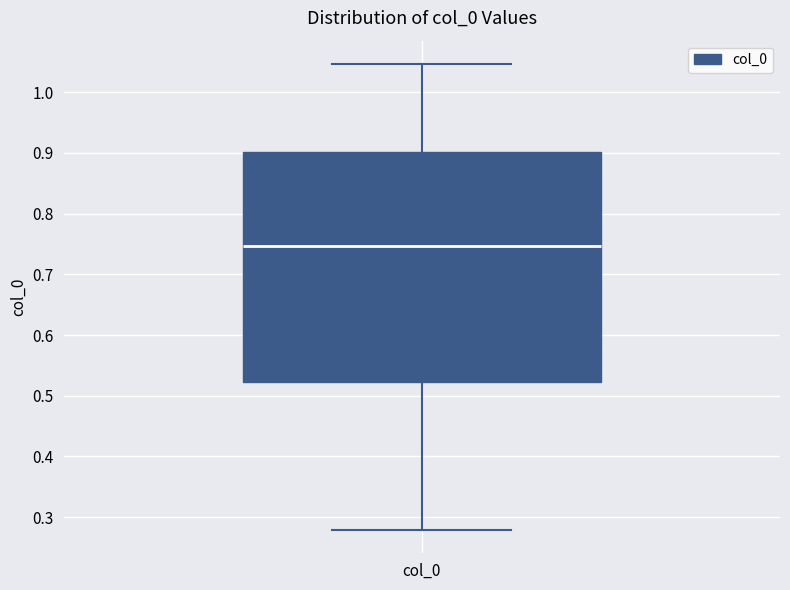

Where does the median line of the box for col_0 sit on the y-axis? The values are not printed on the chart, so give them approximately, as read against the axis.

0.75